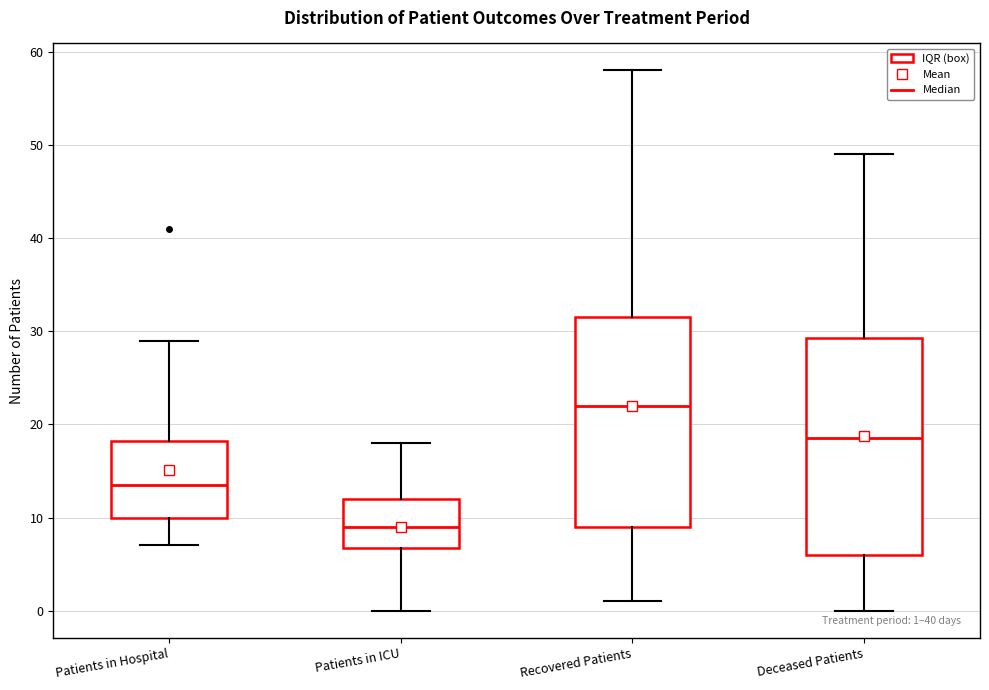

Which box's median line is the lowest?

Patients in ICU